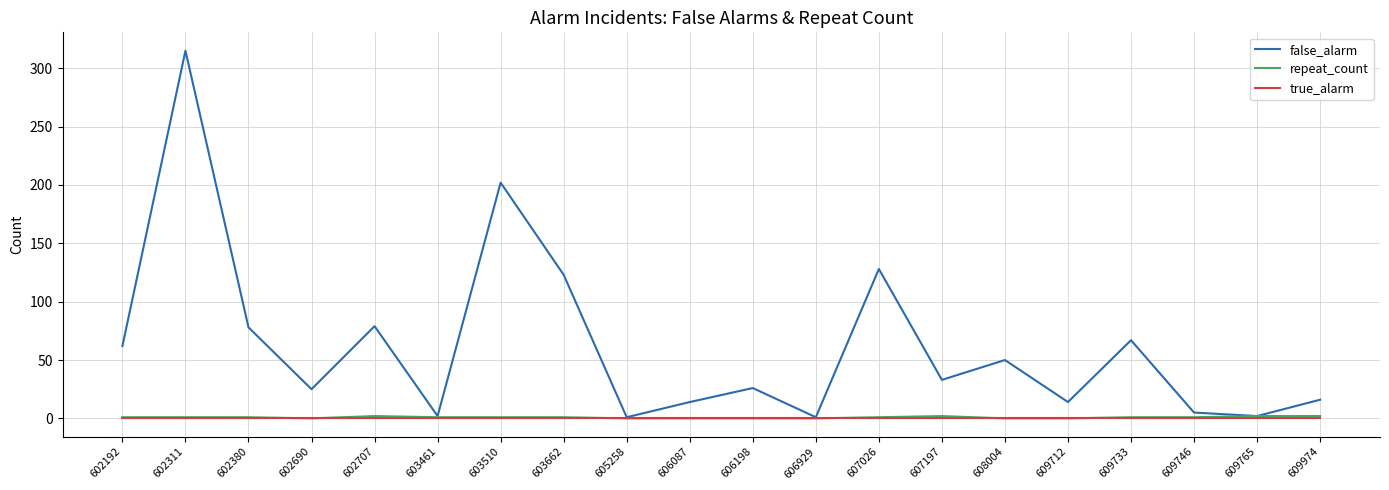

Between 603510 and 608004, which series saw the biggest shift?

false_alarm